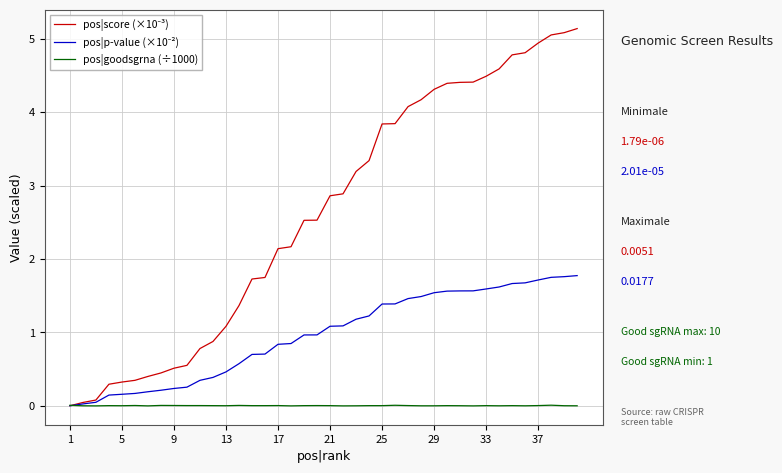

What is the greatest value displayed?

5.1